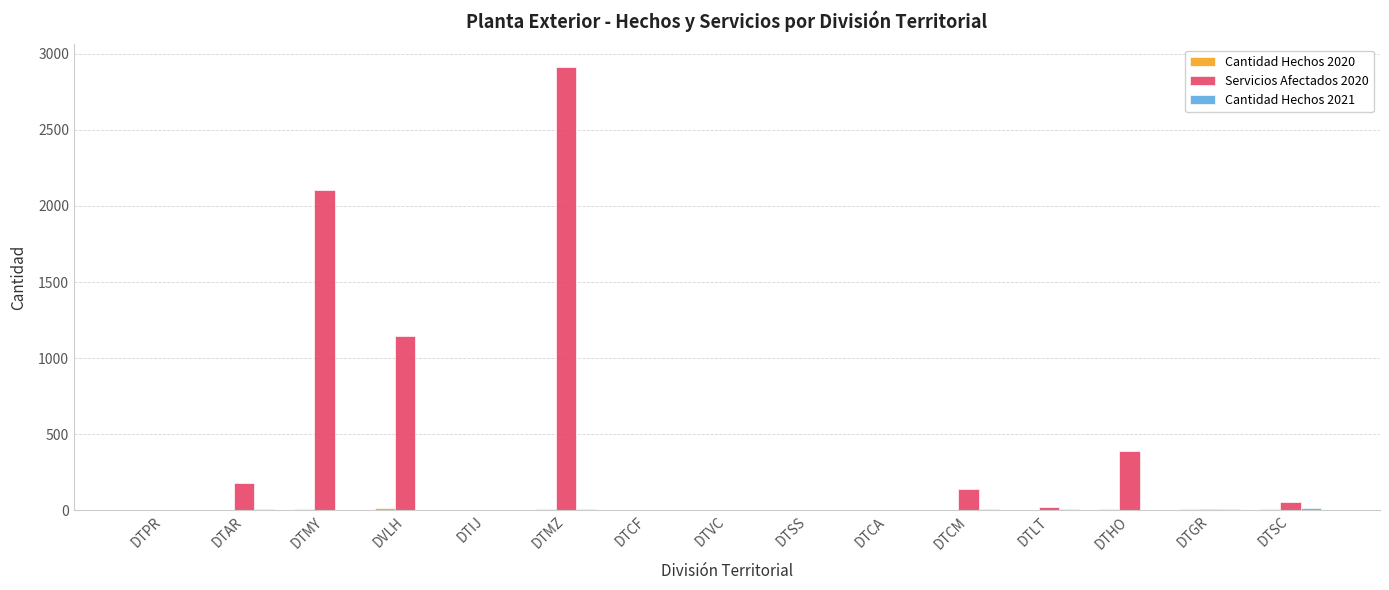

Are the bars grouped side by side (vs. stacked)?

Yes